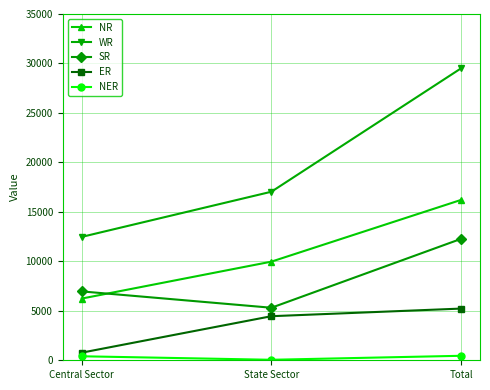

Which series has the widest spread of values?

WR